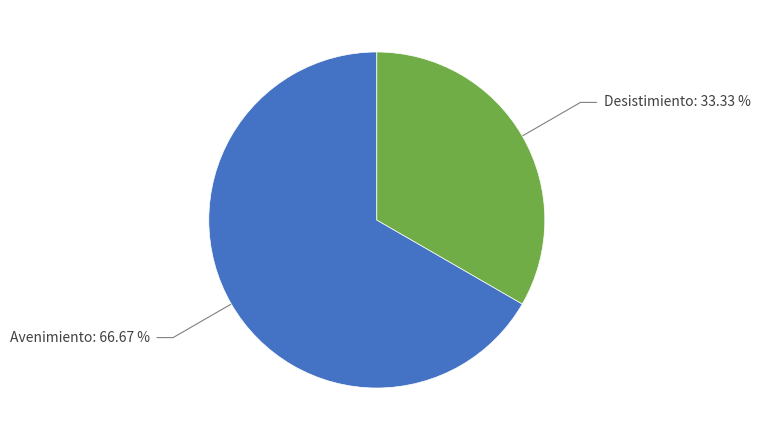

To the nearest percent, what is the difference between the largest and smallest slice percentages?

33%